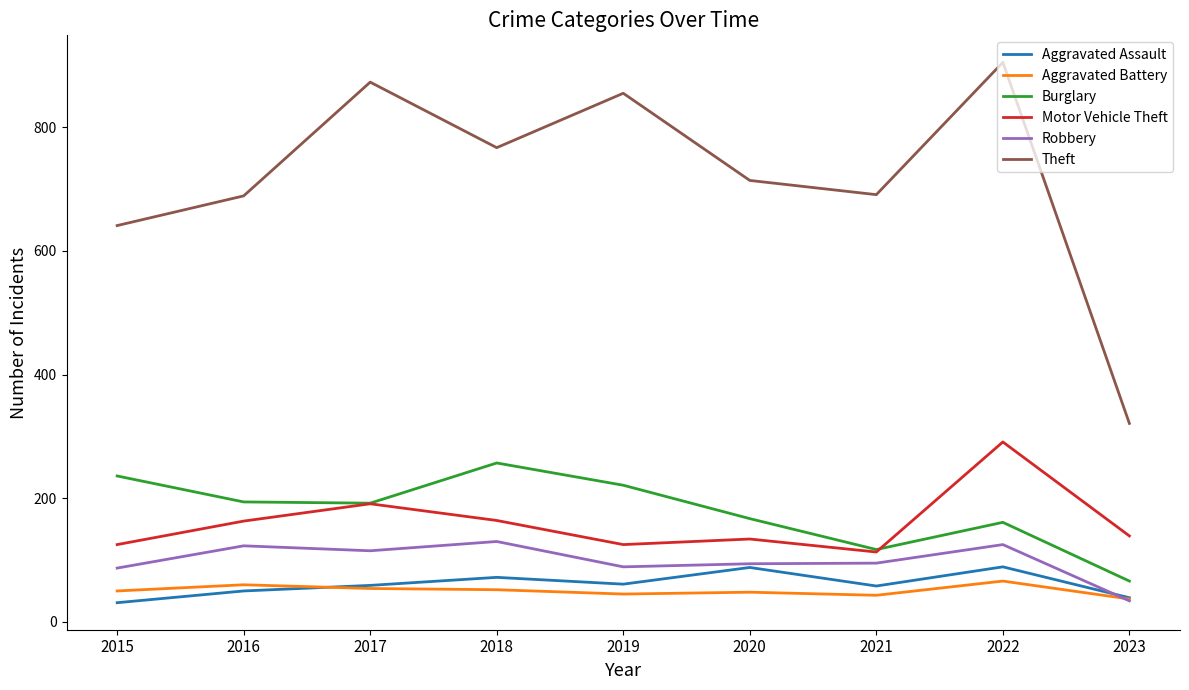

At which label is Theft closest to 613?

2015